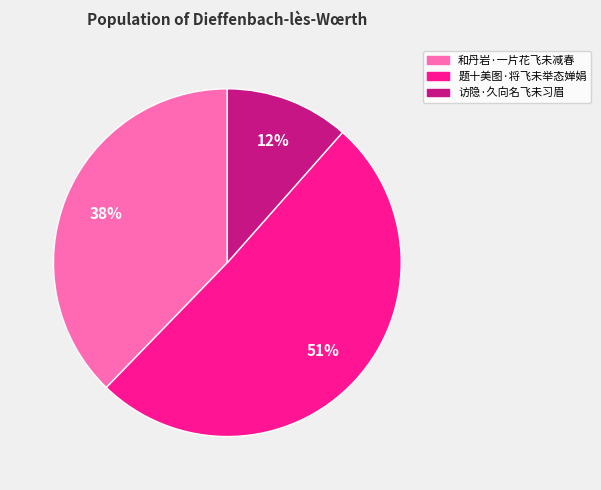

True or false: 题十美图·将飞未举态婵娟 accounts for 51% of the total.

True